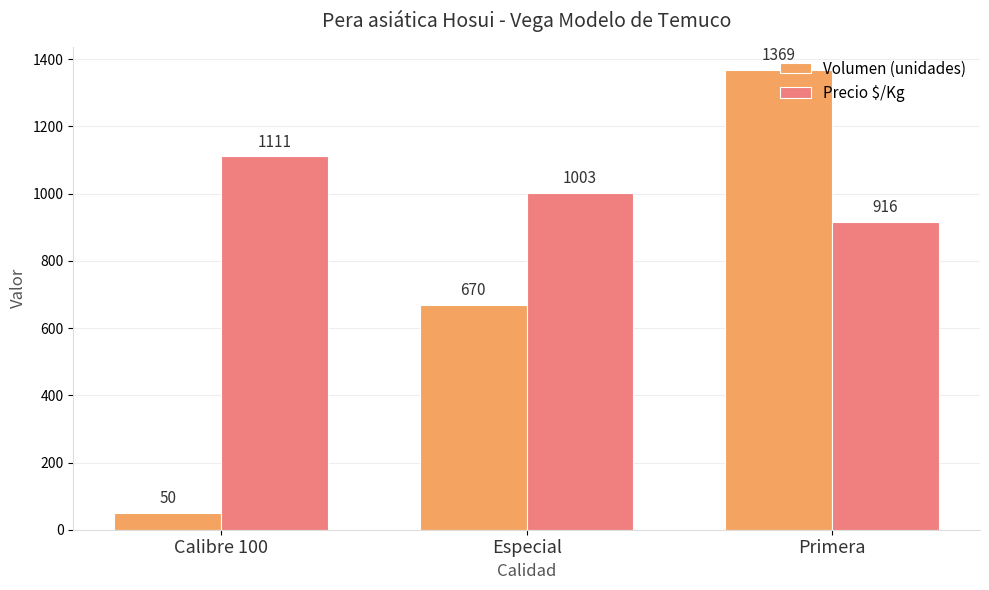

Which series has the largest range (max minus min)?

Volumen (unidades)